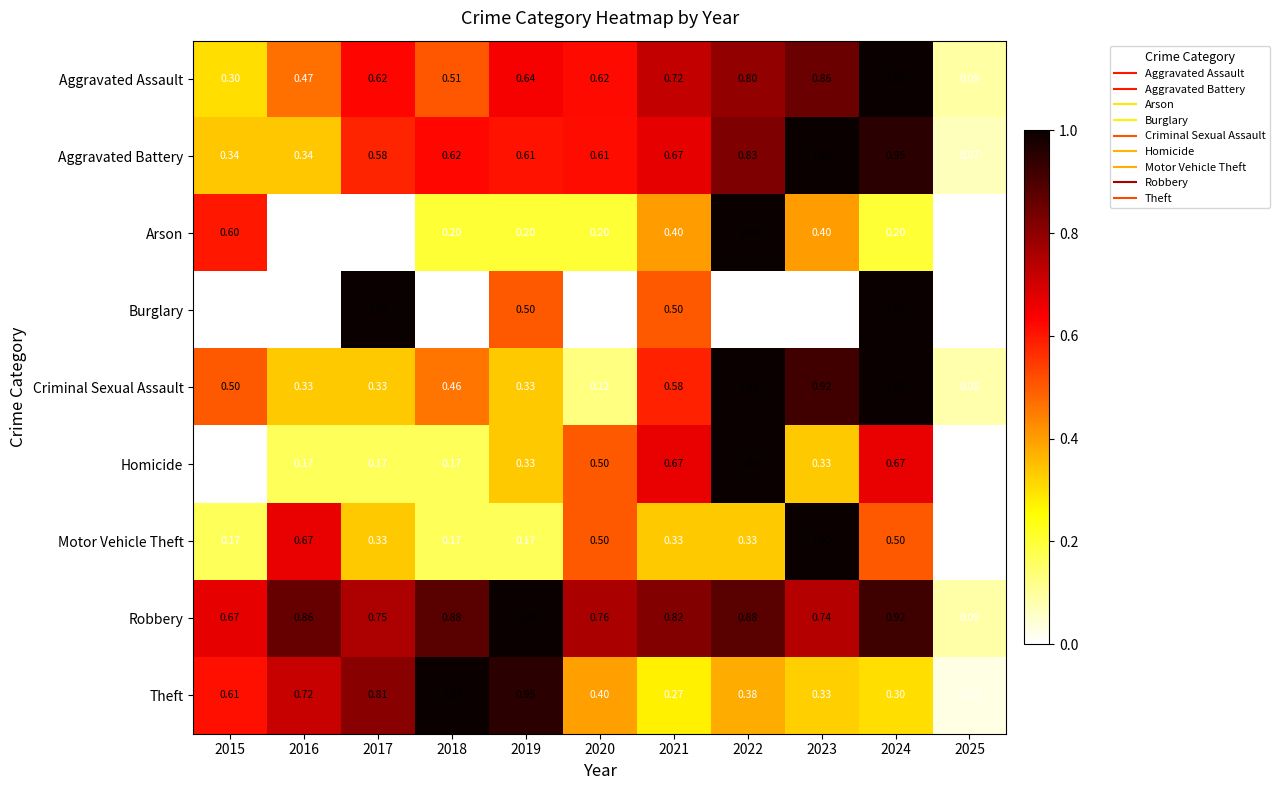

Which series changed the most between 2023 and 2024?

Burglary